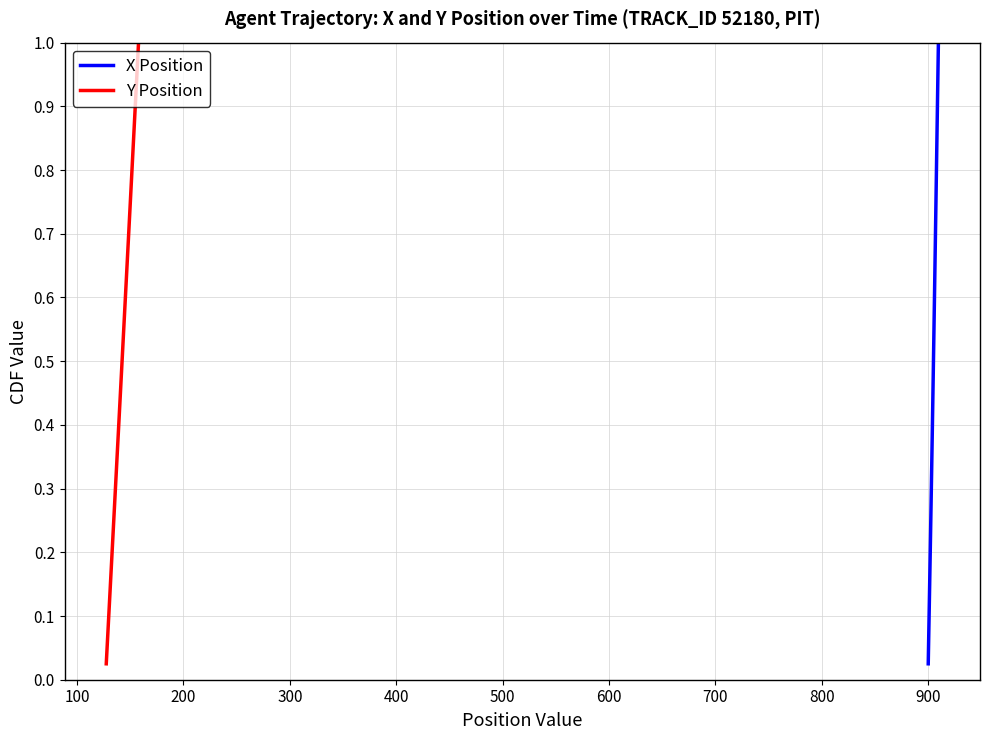

True or false: Y Position has a value of 0.7 at 16.

False